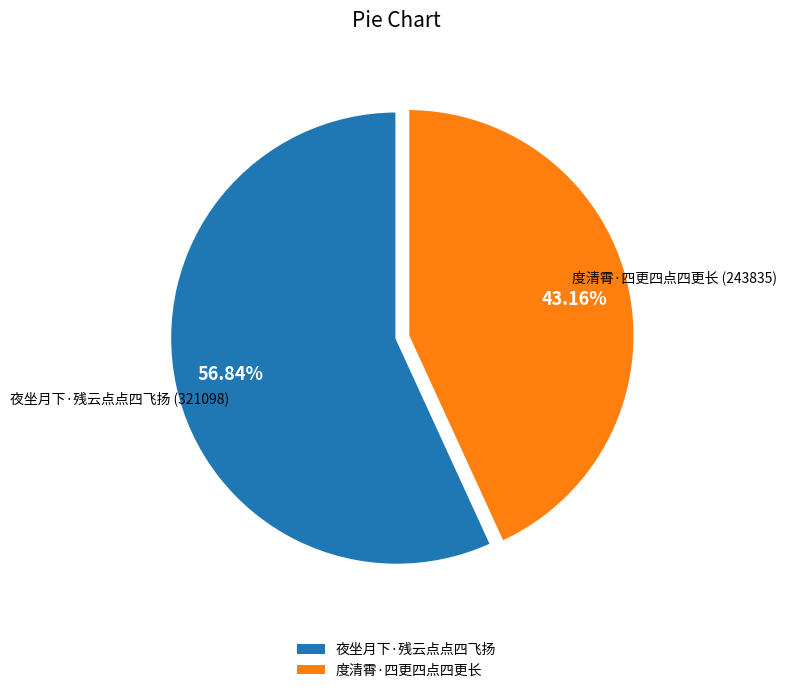

Is it true that 夜坐月下·残云点点四飞扬 is 57% of the pie?

True